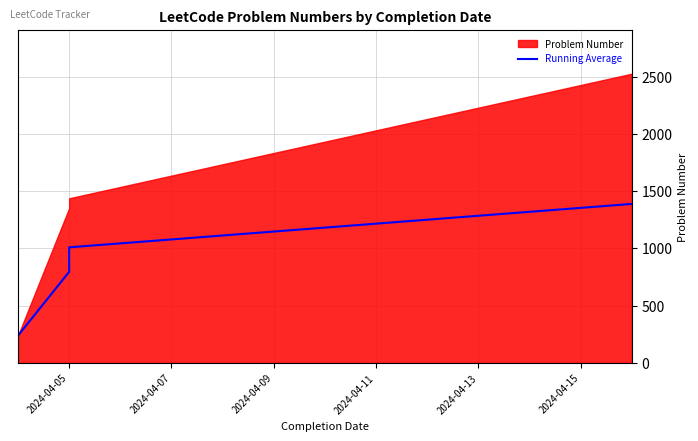

Rank the categories by value from highest to lowest.

2024-04-11, 2024-04-09, 2024-04-07, 2024-04-05